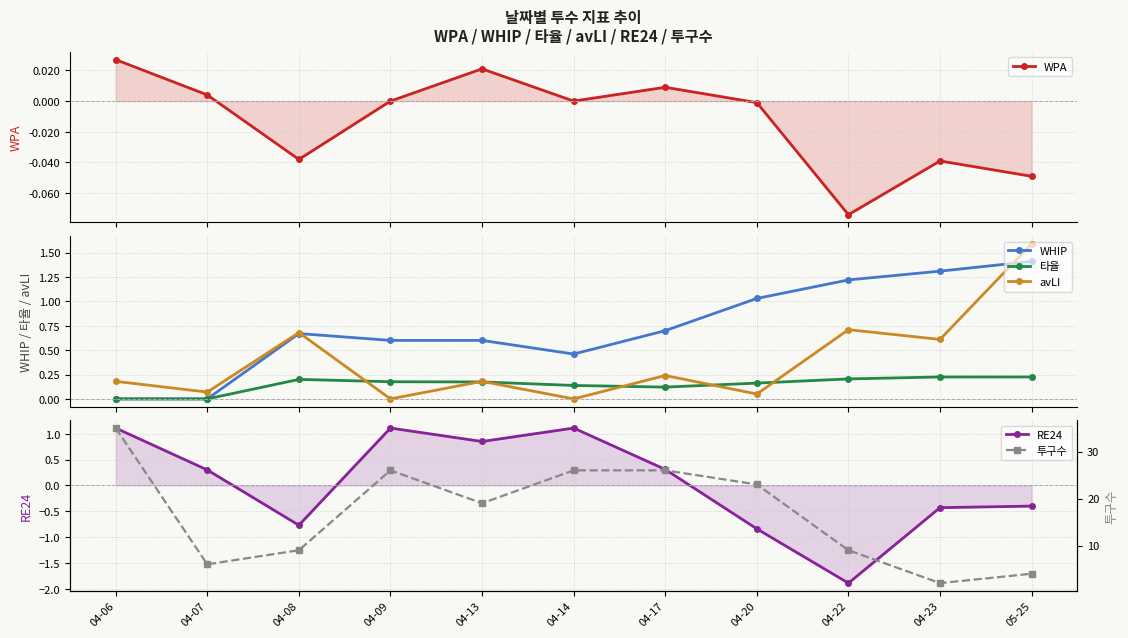

What is the highest value of the 타율 series?

0.2